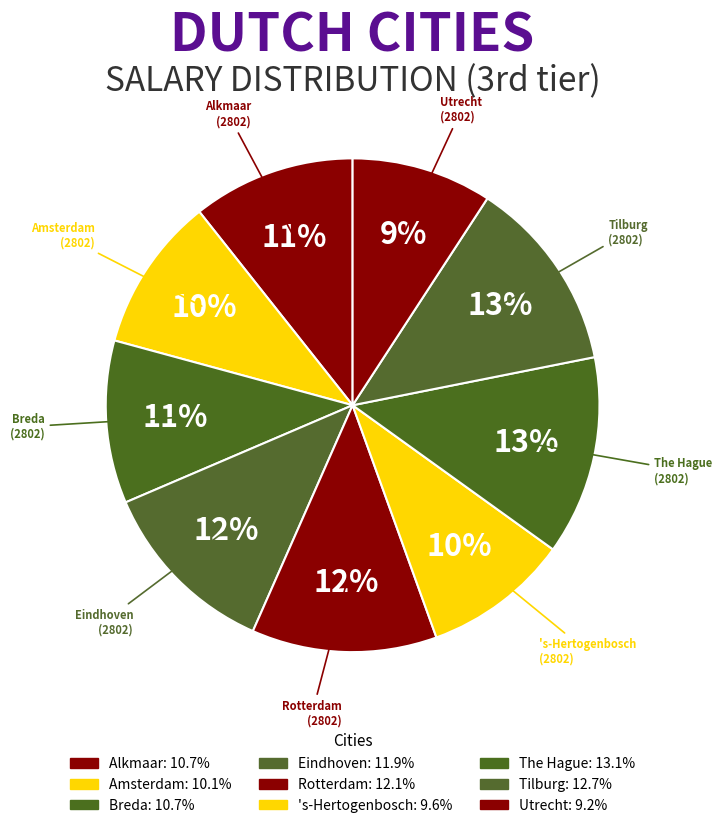

How many slices are in this pie chart?

9